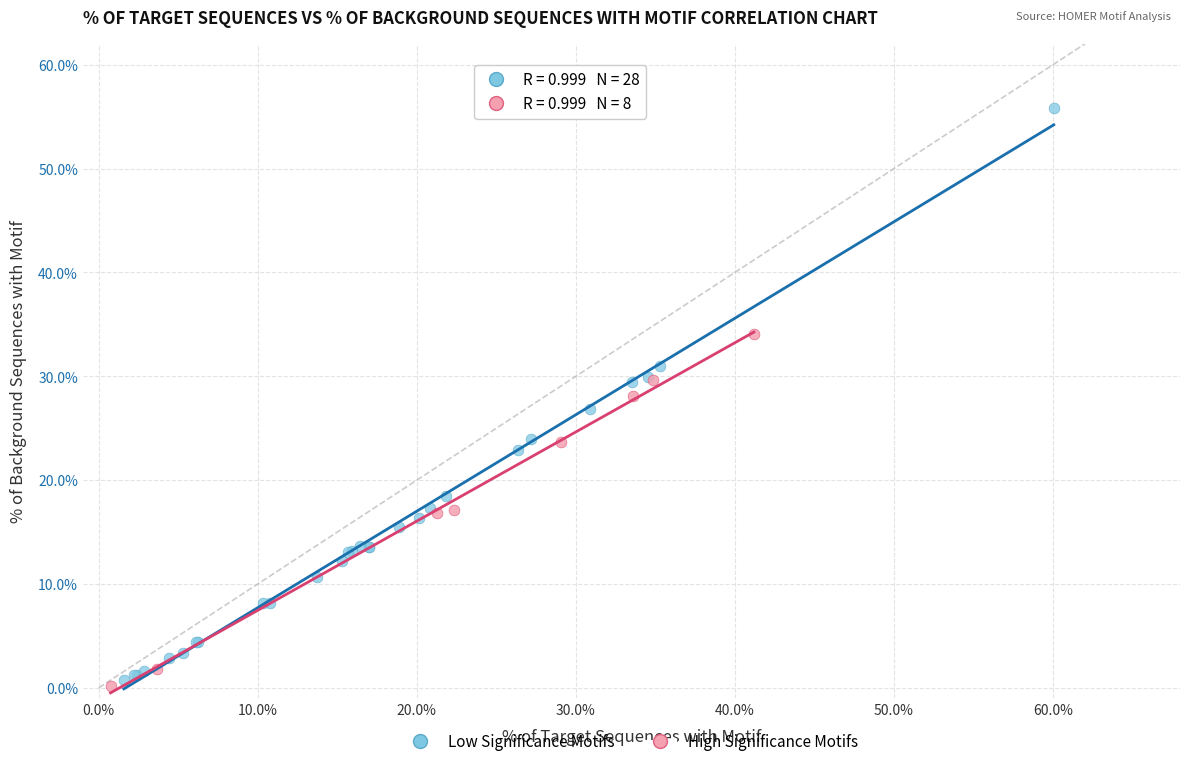

Which series reaches the maximum Y coordinate?

Low Significance Motifs